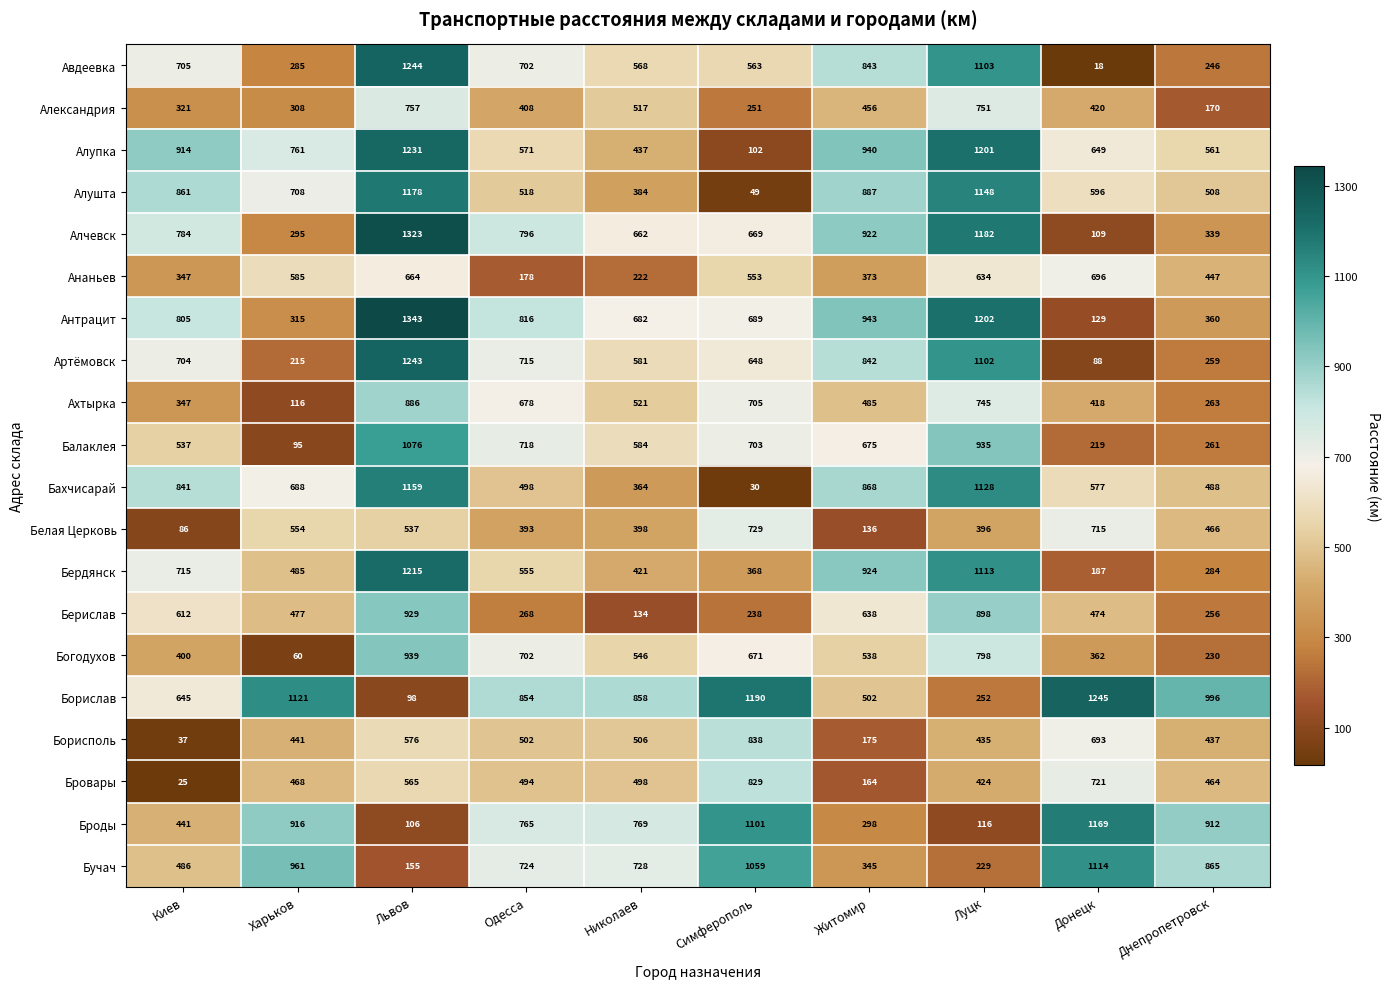

At how many categories does at least one series exceed 761?

10